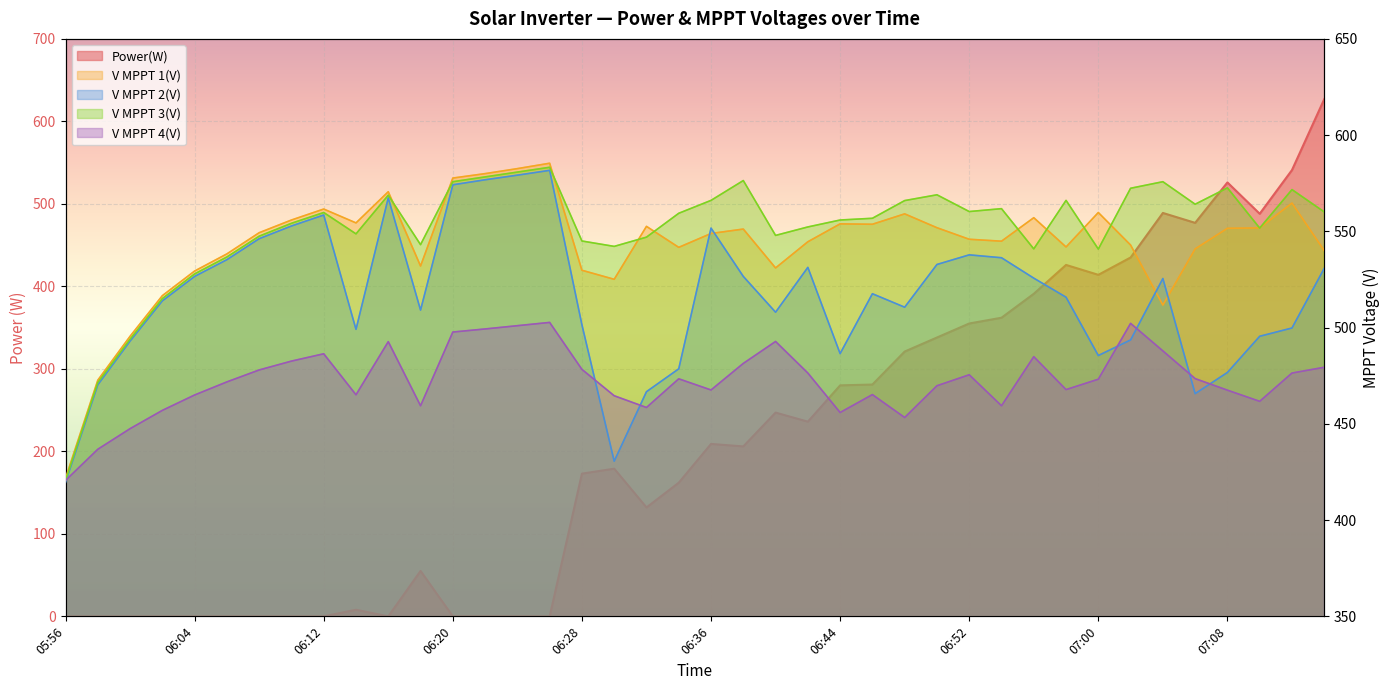

What is the label of the 24th point from the right?

06:28